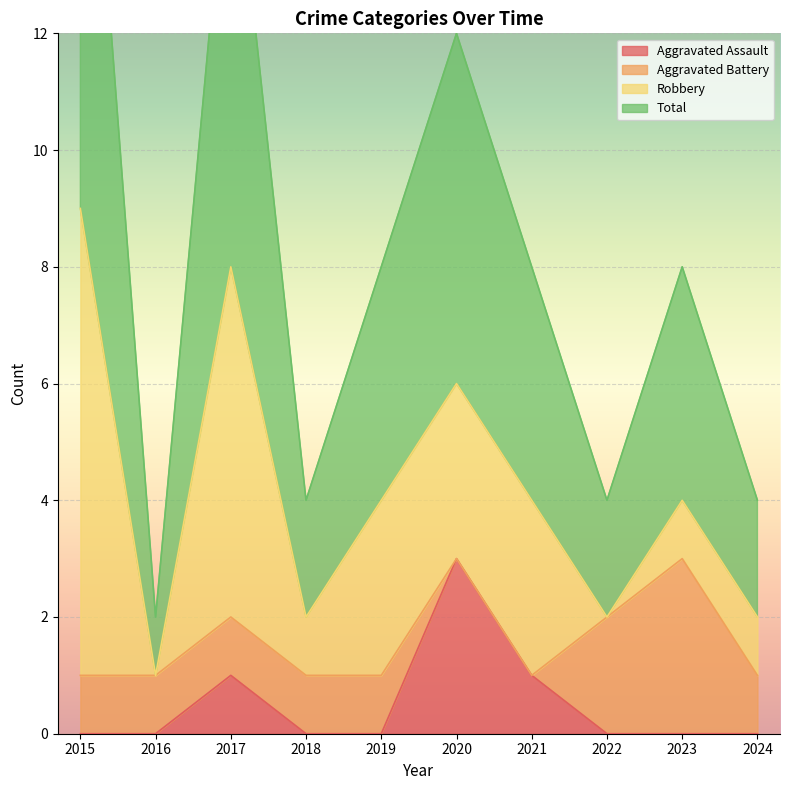

Rank the categories by Aggravated Assault value from highest to lowest.

2020, 2017, 2021, 2015, 2016, 2018, 2019, 2022, 2023, 2024